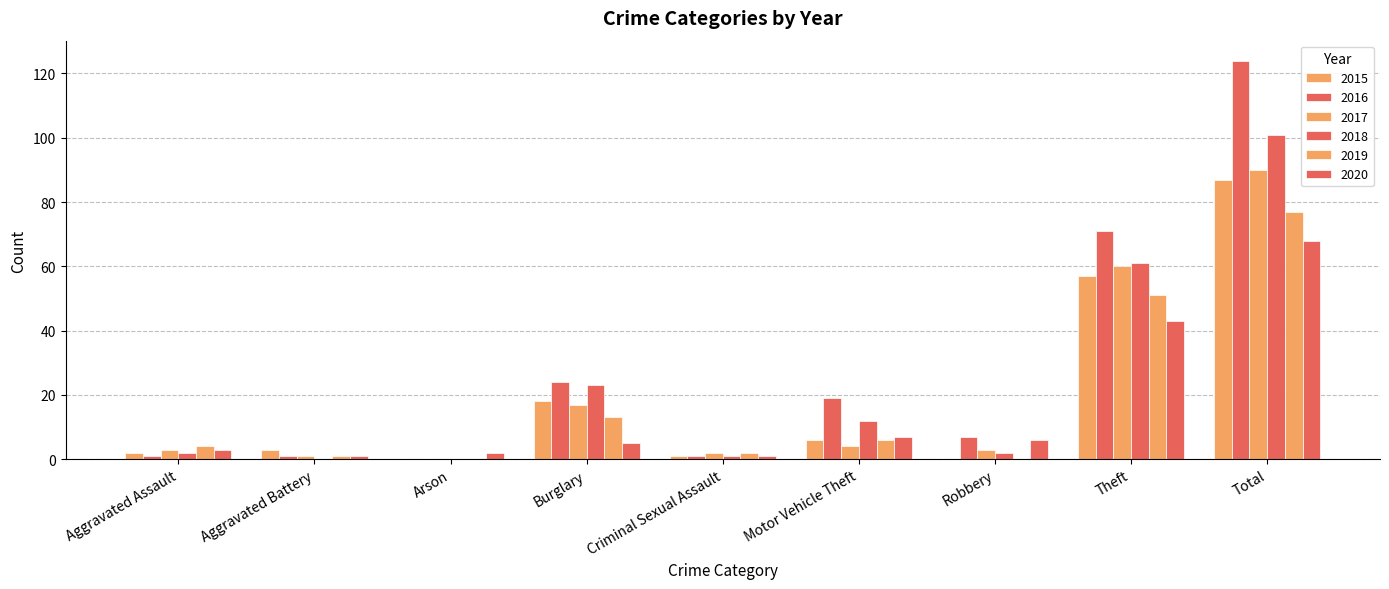

What is the spread (max minus min) of values at Aggravated Battery?

3